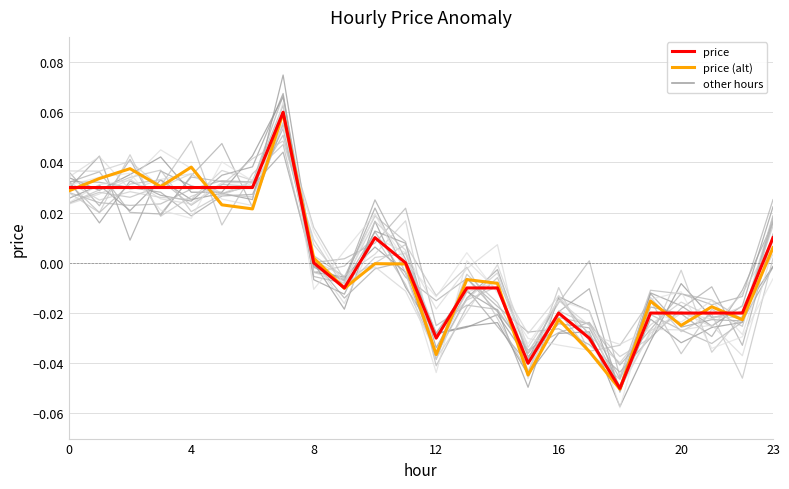

Where is the first local maximum for price?

7